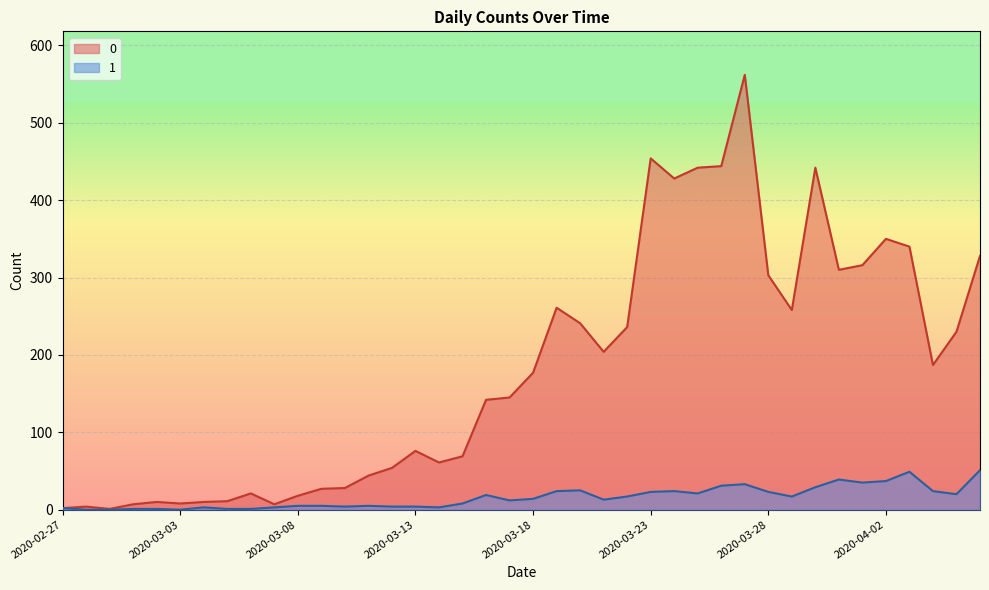

Count the number of categories in the chart.

40